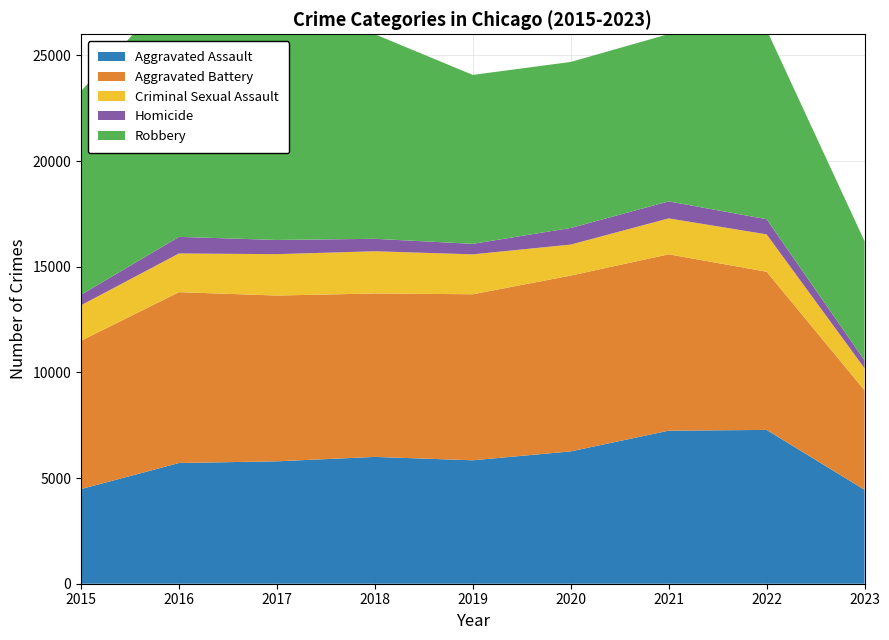

Reading right to left, what are all the values shown in this chart?

Aggravated Assault: 2023=4444	2022=7278	2021=7243	2020=6263	2019=5841	2018=6001	2017=5793	2016=5712	2015=4480
Aggravated Battery: 2023=4710	2022=7486	2021=8346	2020=8319	2019=7857	2018=7734	2017=7845	2016=8085	2015=7018
Criminal Sexual Assault: 2023=1041	2022=1768	2021=1700	2020=1467	2019=1888	2018=1998	2017=1957	2016=1831	2015=1680
Homicide: 2023=374	2022=718	2021=804	2020=787	2019=498	2018=589	2017=672	2016=786	2015=496
Robbery: 2023=5641	2022=8965	2021=7918	2020=7855	2019=7994	2018=9680	2017=11880	2016=11960	2015=9638